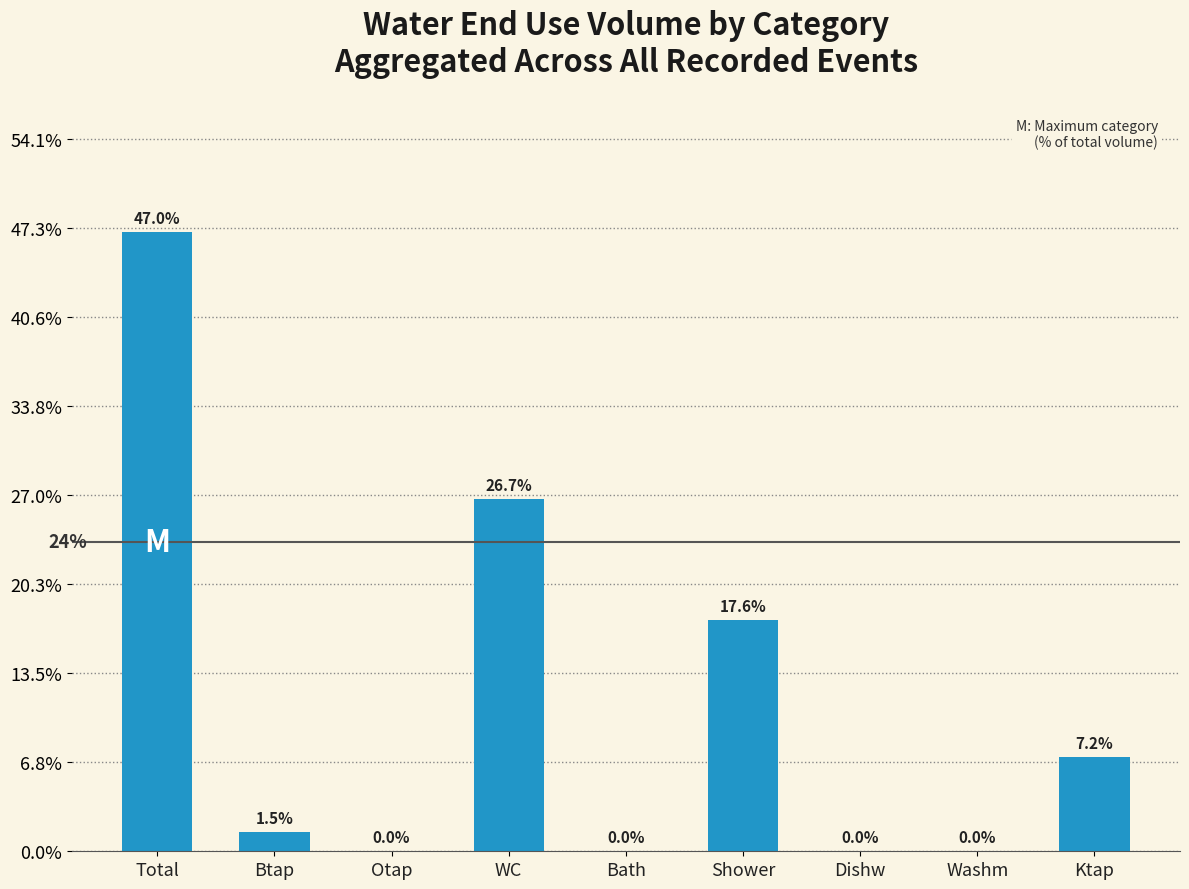

True or false: the data shows -23.8 at Dishw.

False